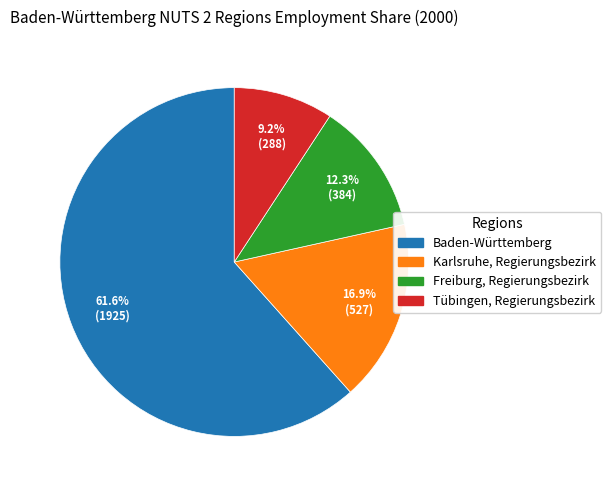

Which category has the smallest portion of the pie?

Tübingen, Regierungsbezirk